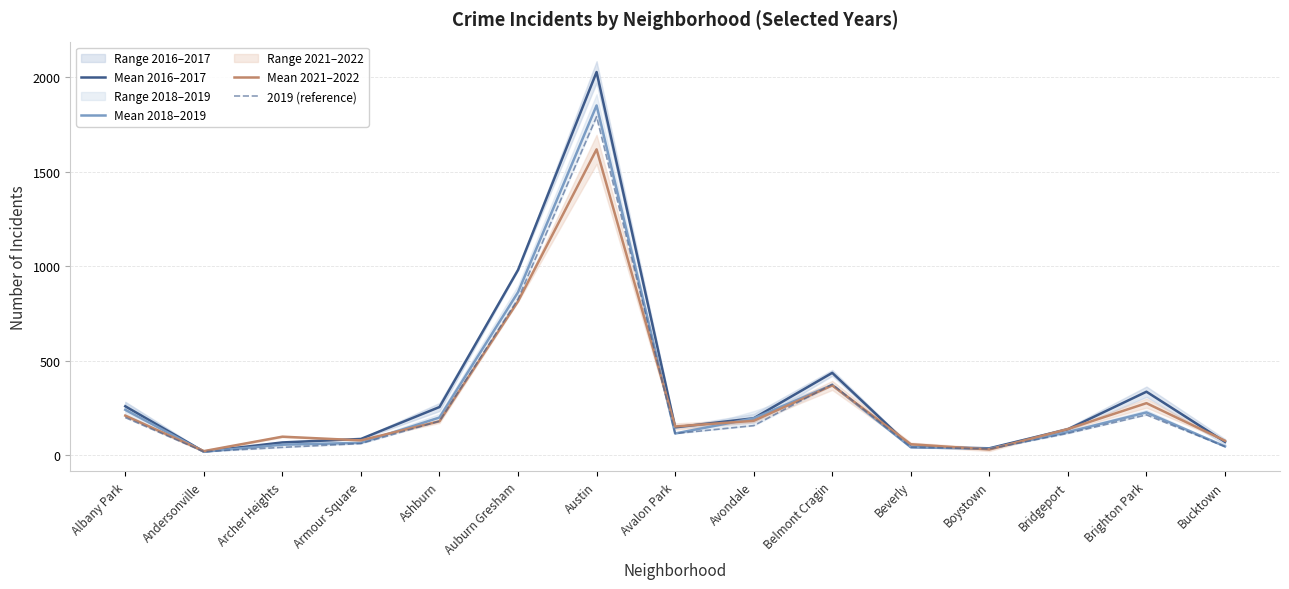

Which series changed the most between Austin and Brighton Park?

Mean 2016–2017